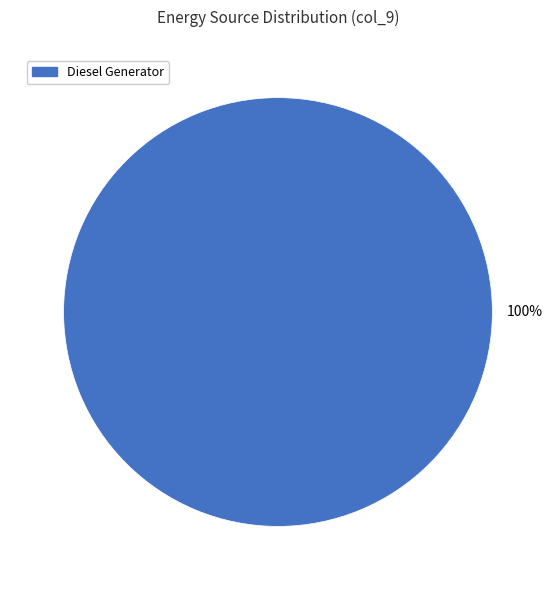

How many segments does this pie chart have?

1